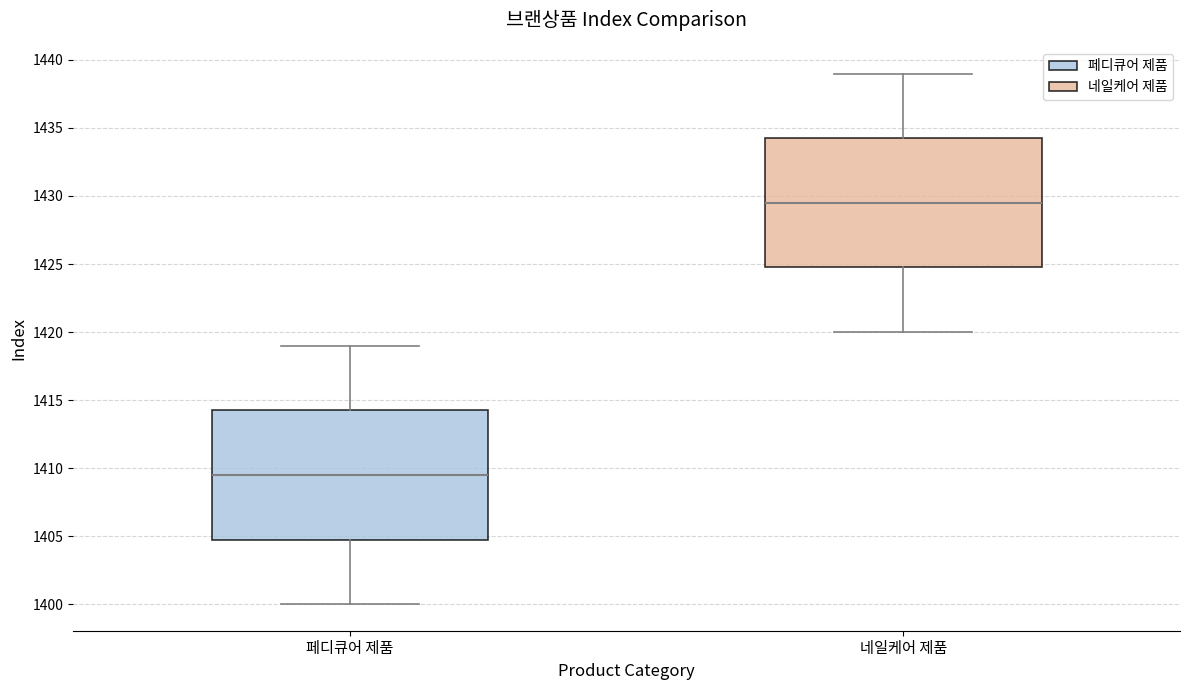

Reading left to right, transcribe this box plot: for each box, give where its median line is, the range the box spans, and where its two whiskers end, as read against the y-axis. The values are not printed on the chart, so give them approximately, as read against the axis.

페디큐어 제품: median 1409.5, box 1405.0 to 1414.5, whiskers 1400.0 to 1419.0
네일케어 제품: median 1429.5, box 1425.0 to 1434.5, whiskers 1420.0 to 1439.0